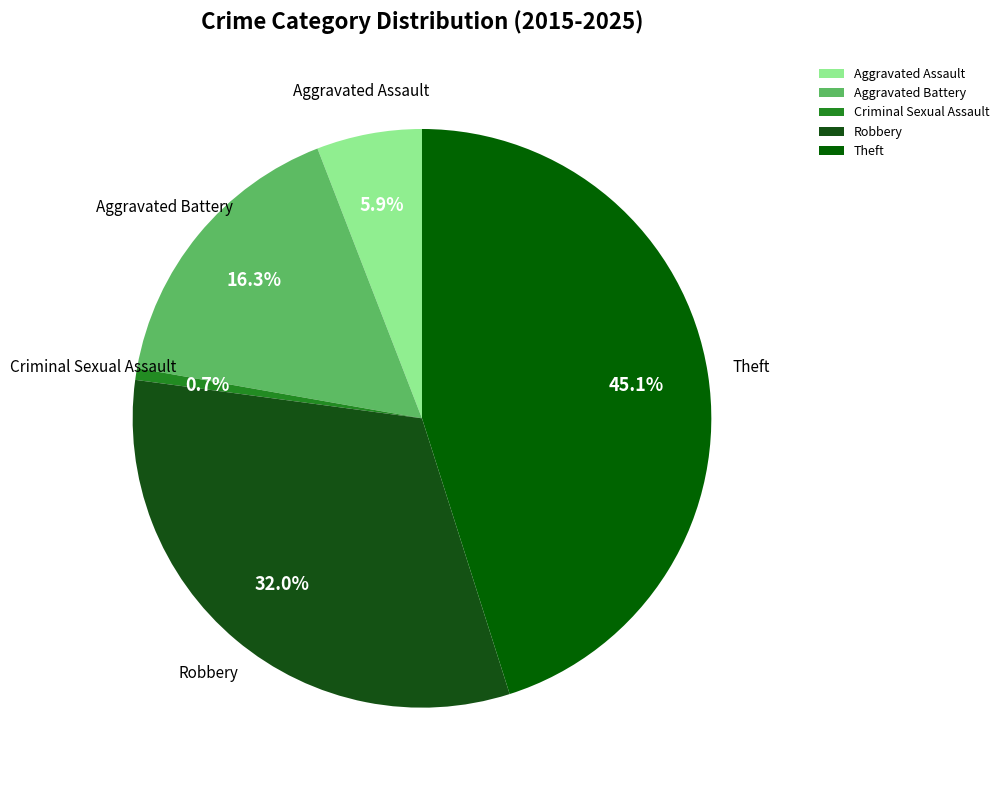

Rank the categories by value from lowest to highest.

Criminal Sexual Assault, Aggravated Assault, Aggravated Battery, Robbery, Theft